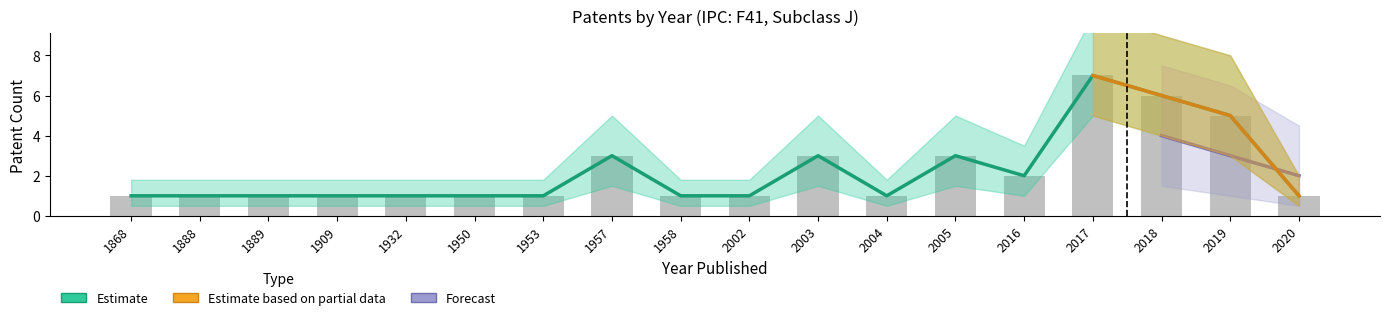

Between 1958 and 2003, which series saw the biggest shift?

Estimate